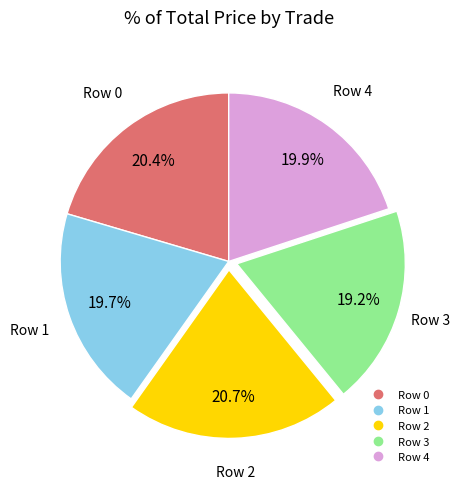

How many segments does this pie chart have?

5